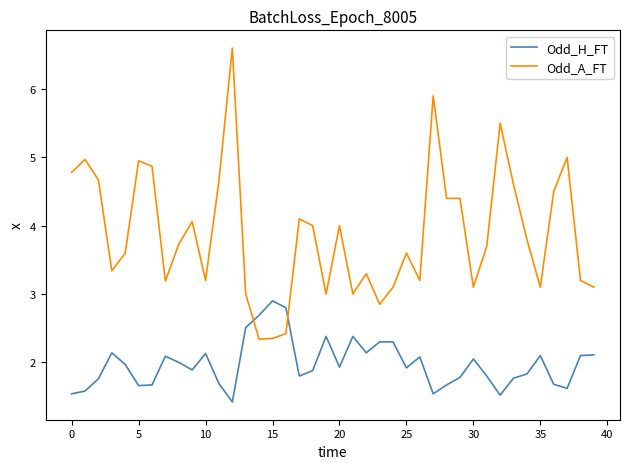

List the series in order of their overall mean, highest first.

Odd_A_FT, Odd_H_FT